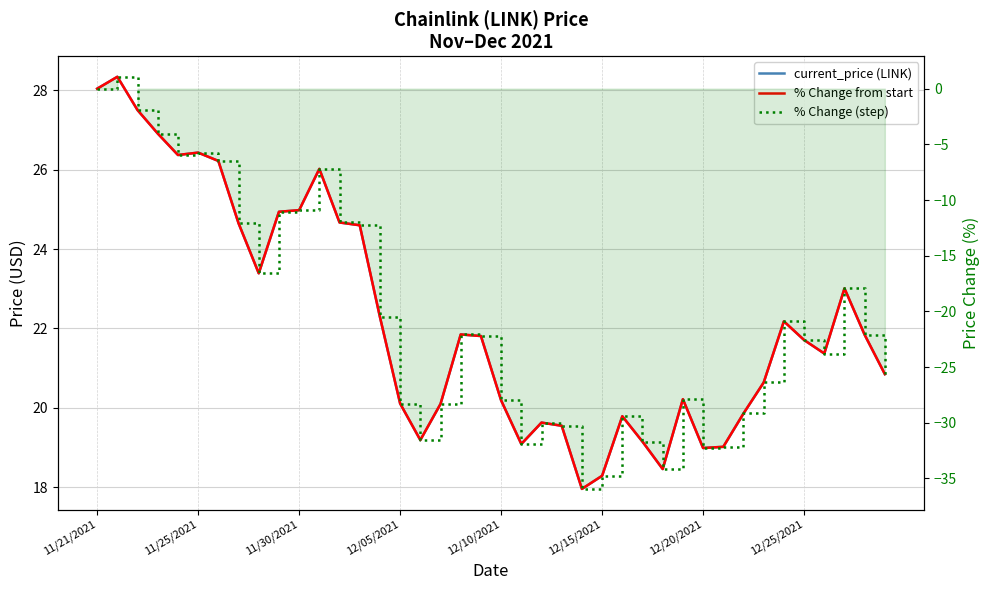

Rank the series at 12/05/2021 from lowest to highest value.

% Change from start, % Change (step), current_price (LINK)